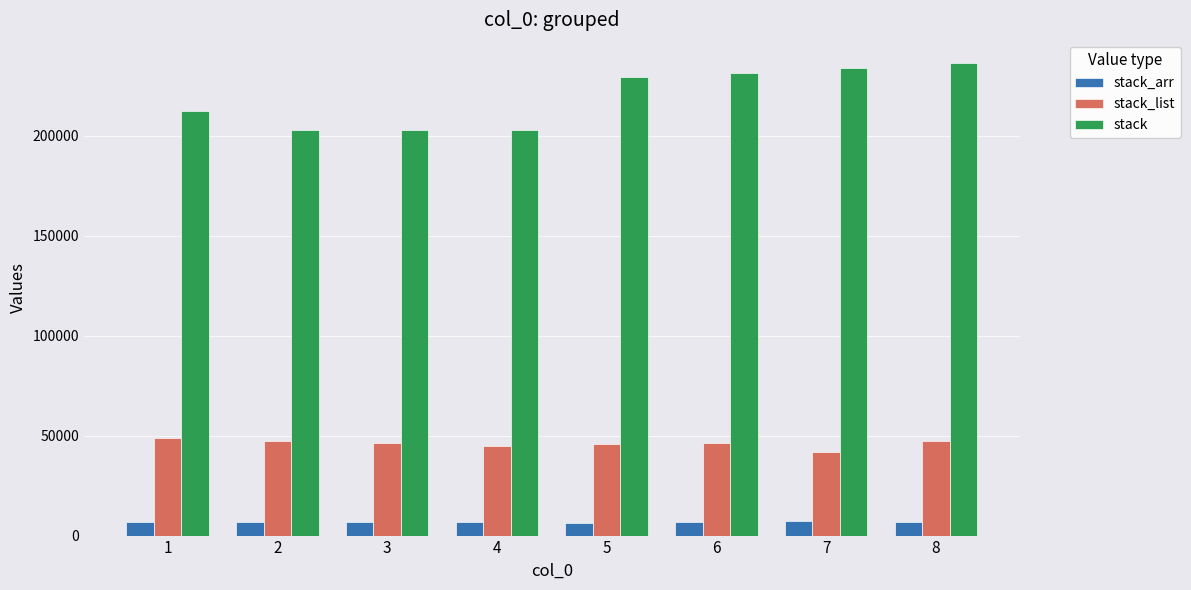

Are the bars horizontal?

No